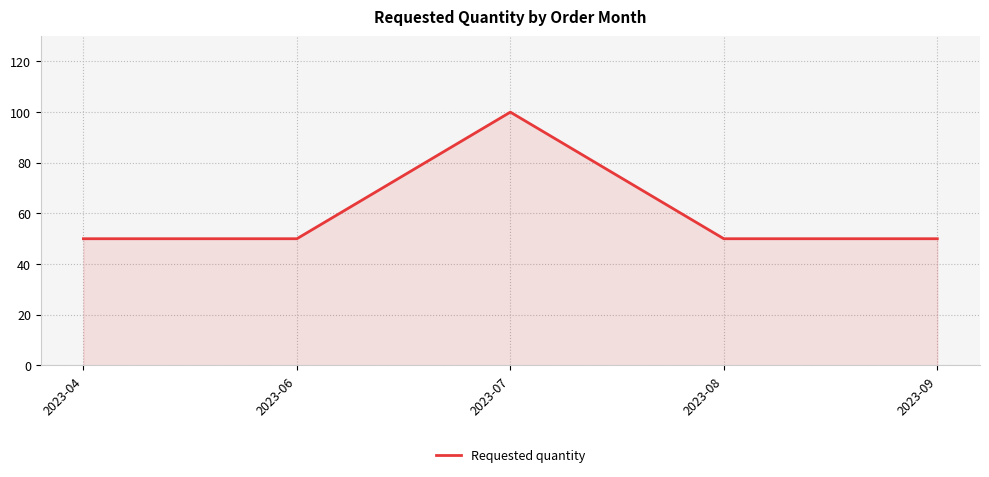

Approximately how many times larger is the value at 2023-09 compared to 2023-06?

1.0